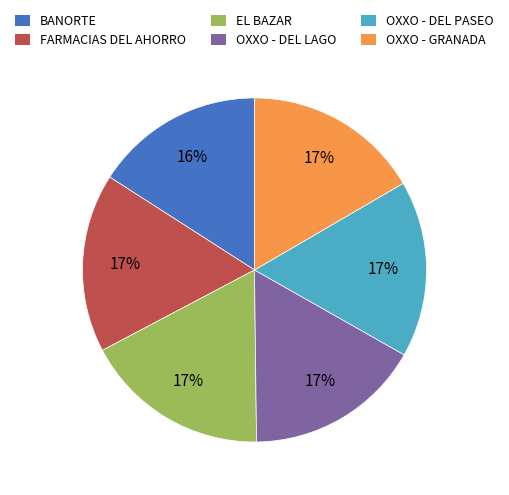

What is the smallest slice in the pie chart?

BANORTE